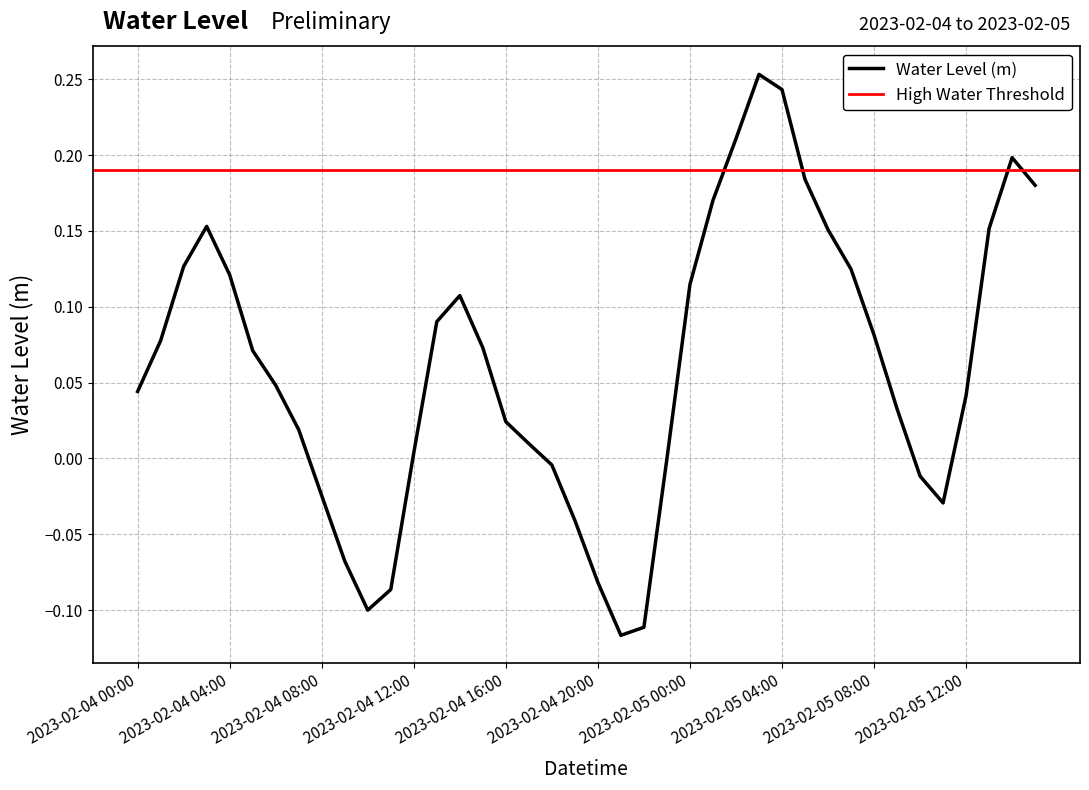

At which label does the data first exceed 0?

2023-02-04 00:00